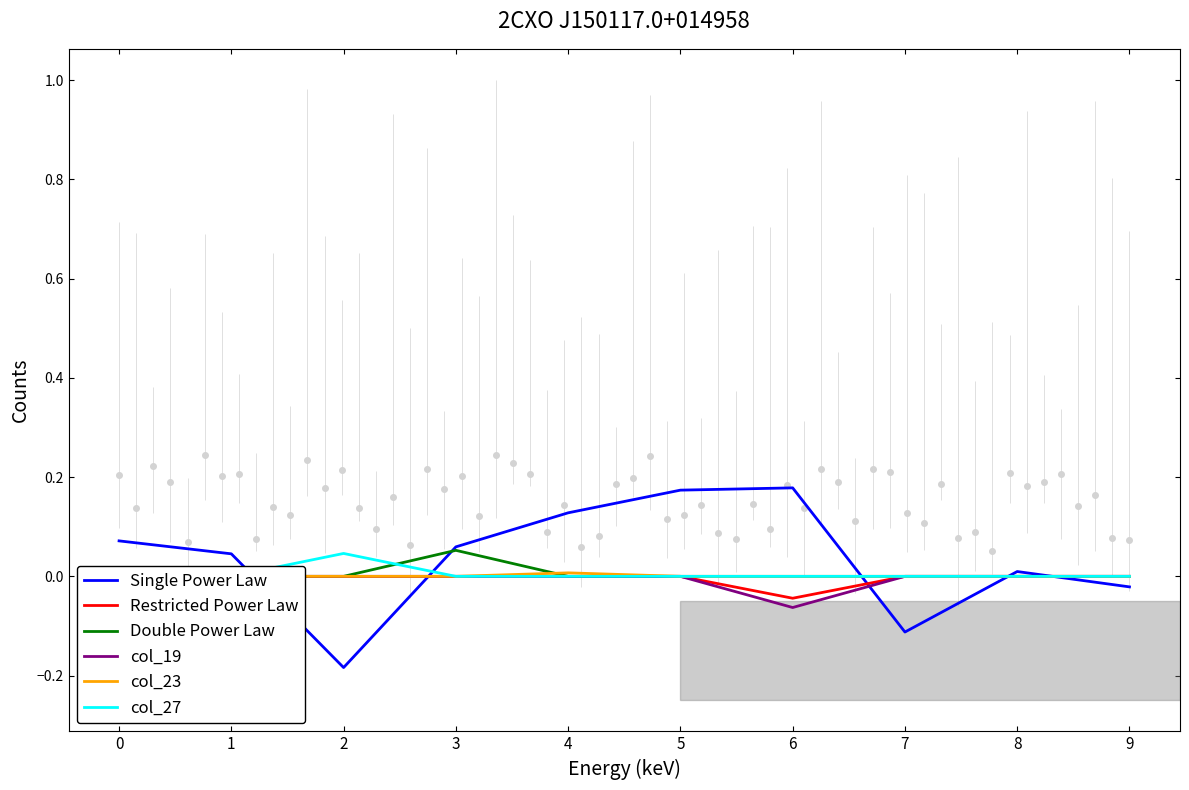

True or false: col_23 and Single Power Law cross at least once.

True